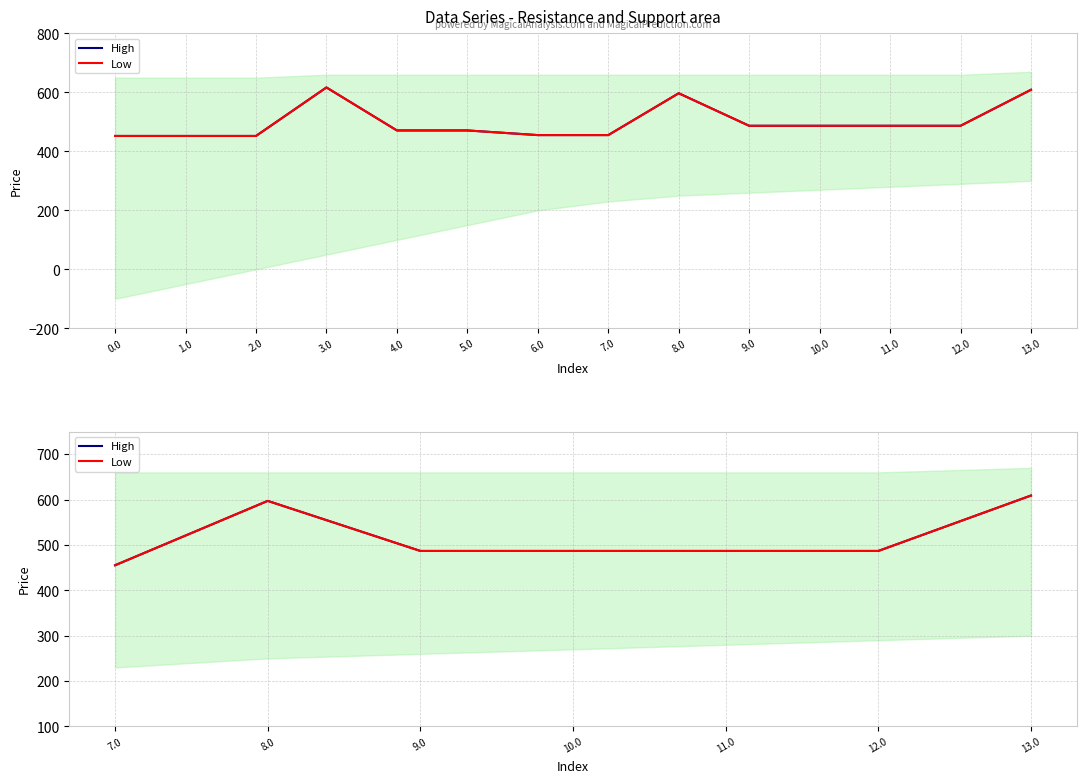

What is the average value of the Low series?

515.5